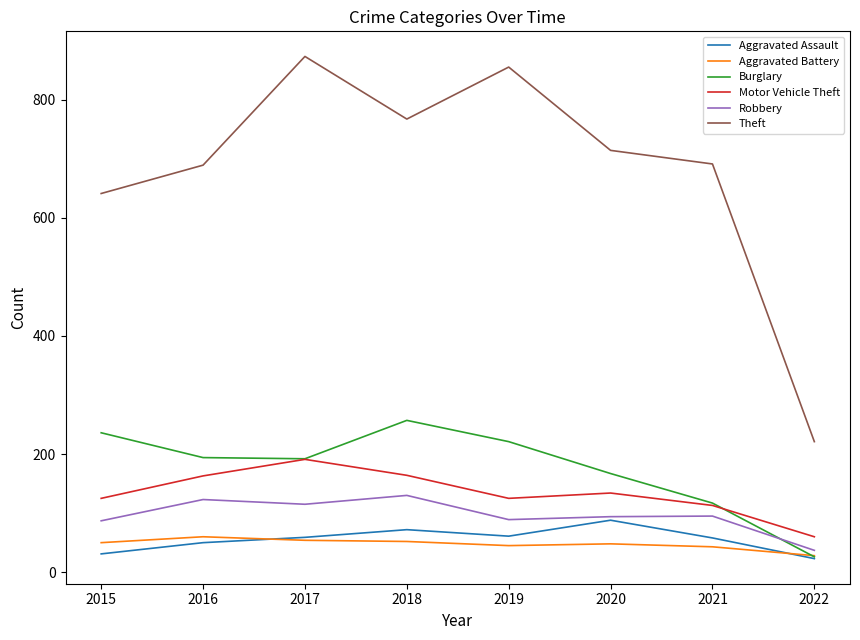

At how many categories does at least one series exceed 203?

8